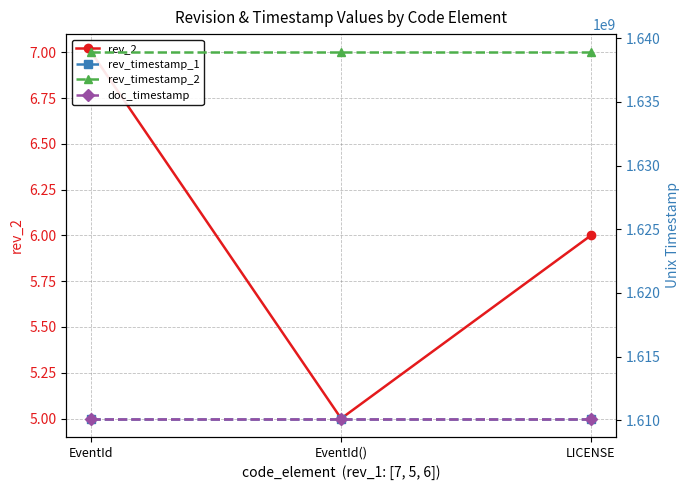

How many lines are shown in the chart?

4